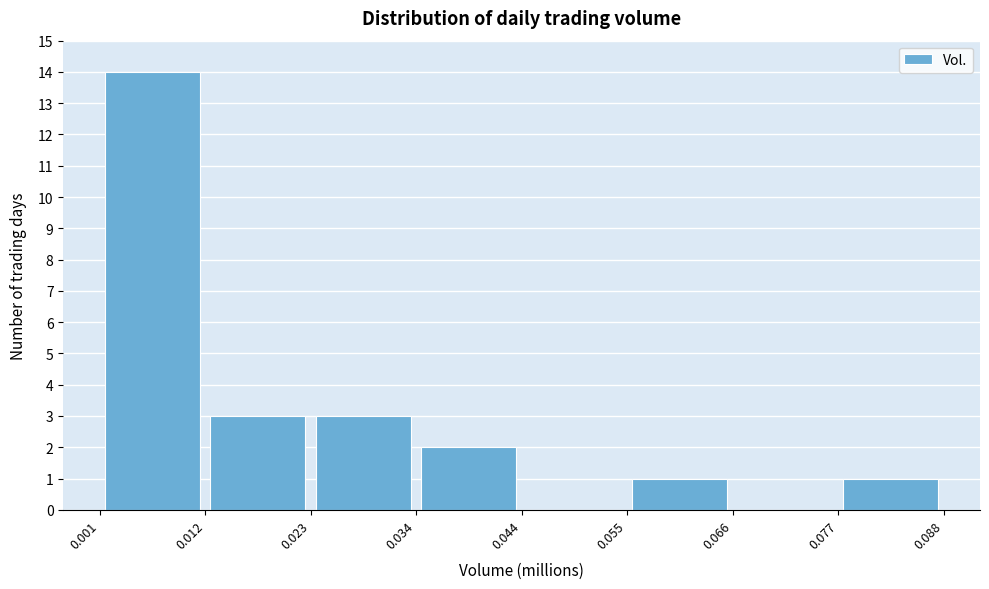

Reading left to right, transcribe this chart: for each bar, give the range it covers on the x-axis and its height. The values are not printed on the chart, so give them approximately, as read against the axis.

0.001 to 0.012: 14
0.012 to 0.023: 3
0.023 to 0.034: 3
0.034 to 0.044: 2
0.044 to 0.055: 0
0.055 to 0.066: 1
0.066 to 0.077: 0
0.077 to 0.088: 1